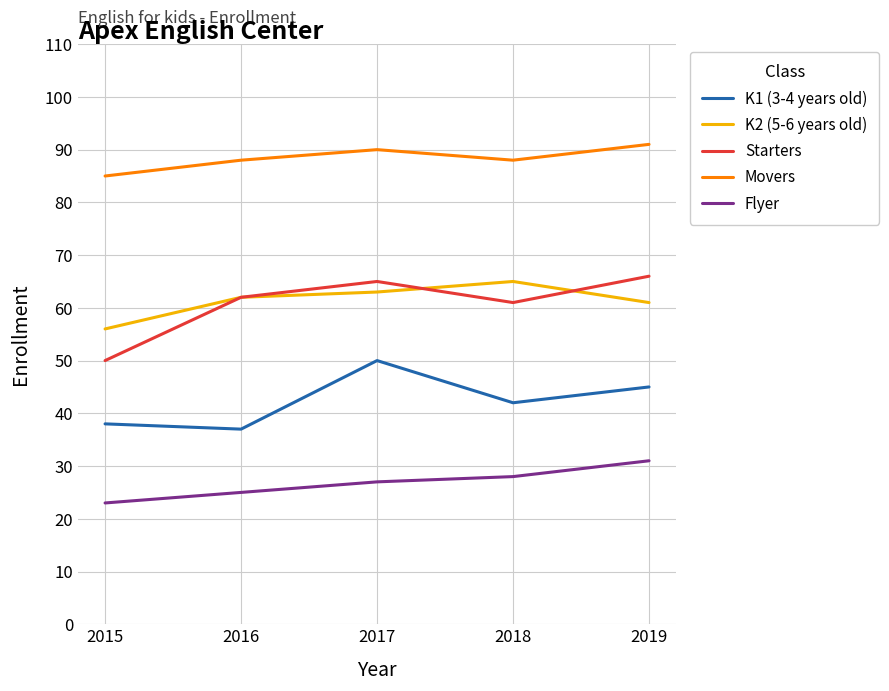

What is the minimum value shown in the chart?

23